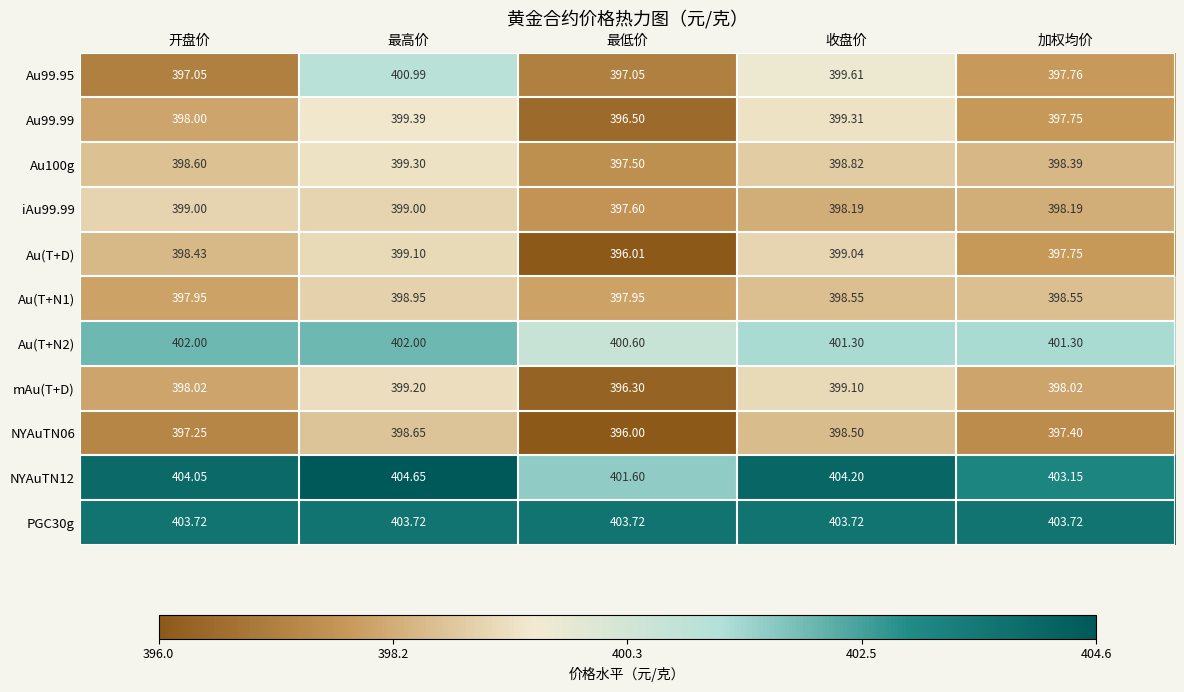

Is the value of Au(T+D) at 收盘价 greater than the value of NYAuTN12 at 最高价?

No